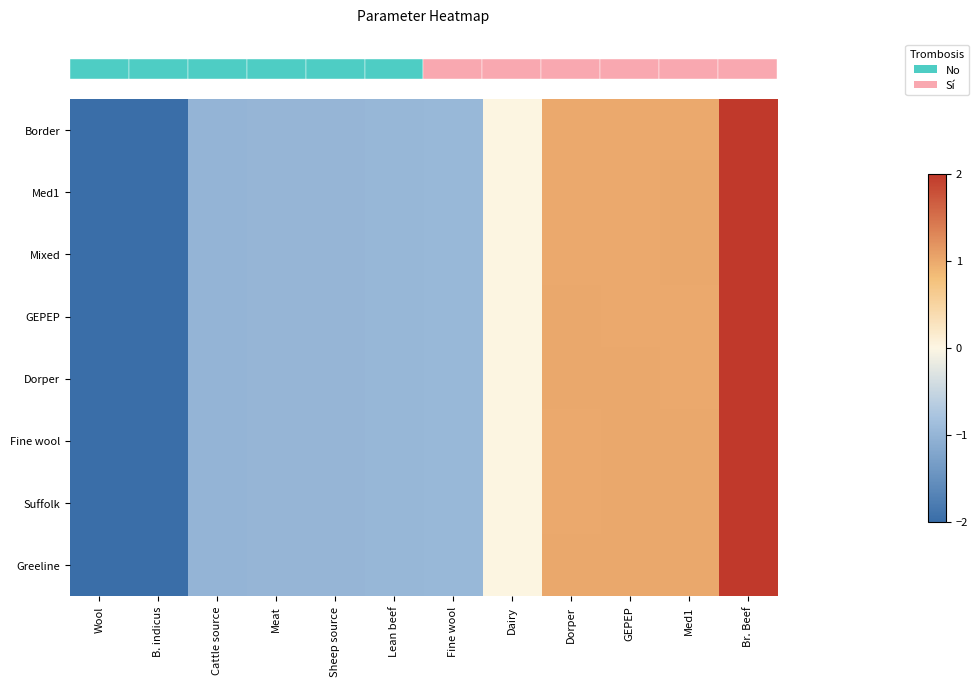

Reading right to left, extract all data points from this chart.

row_0: 2.0	1.0	1.0	1.0	0.0	-1.0	-1.0	-1.0	-1.0	-1.0	-2.0	-2.0
row_1: 2.0	1.0	1.0	1.0	0.0	-1.0	-1.0	-1.0	-1.0	-1.0	-2.0	-2.0
row_2: 2.0	1.0	1.0	1.0	0.0	-1.0	-1.0	-1.0	-1.0	-1.0	-2.0	-2.0
row_3: 2.0	1.0	1.0	1.0	0.0	-1.0	-1.0	-1.0	-1.0	-1.0	-2.0	-2.0
row_4: 2.0	1.0	1.0	1.0	0.0	-1.0	-1.0	-1.0	-1.0	-1.0	-2.0	-2.0
row_5: 2.0	1.0	1.0	1.0	0.0	-1.0	-1.0	-1.0	-1.0	-1.0	-2.0	-2.0
row_6: 2.0	1.0	1.0	1.0	0.0	-1.0	-1.0	-1.0	-1.0	-1.0	-2.0	-2.0
row_7: 2.0	1.0	1.0	1.0	0.0	-1.0	-1.0	-1.0	-1.0	-1.0	-2.0	-2.0